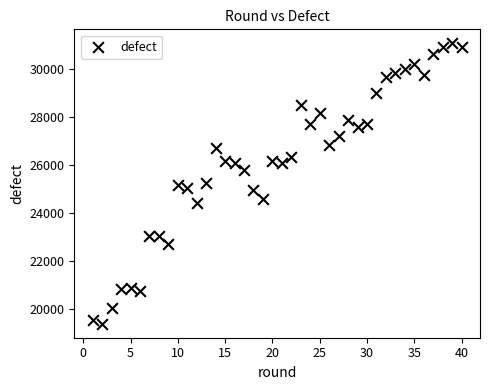

What is the range of Y values (max minus min)?

11707